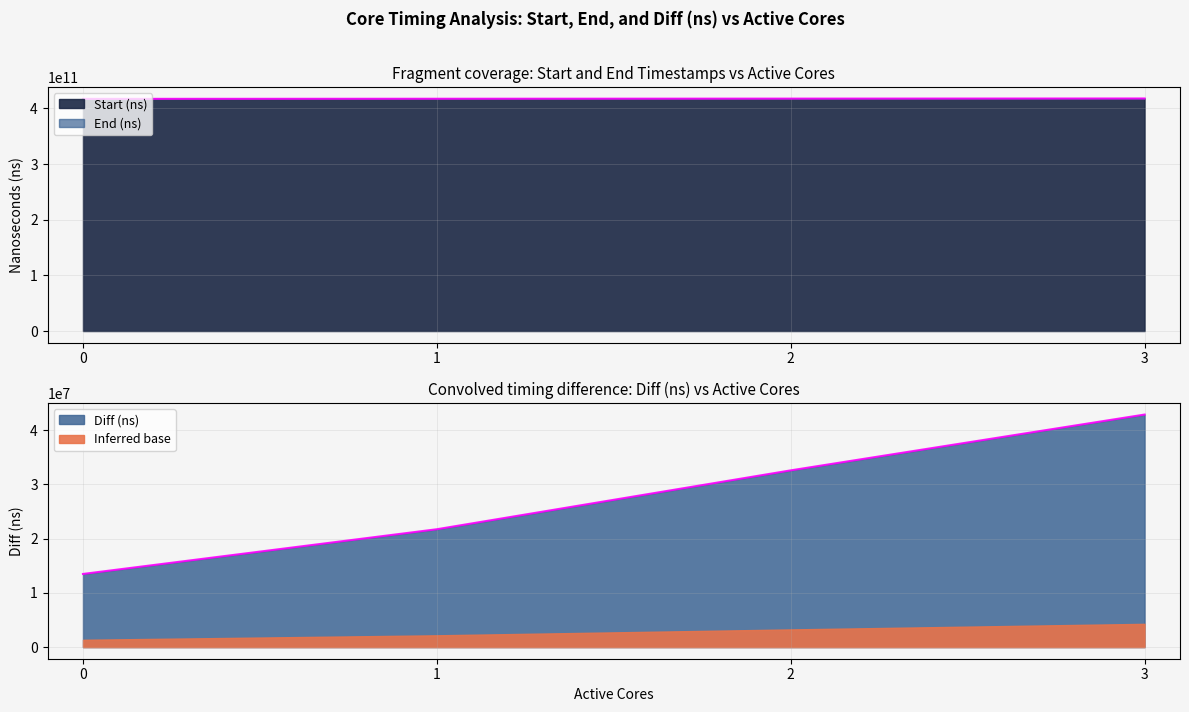

Which series has the largest total across all categories?

Start (ns)